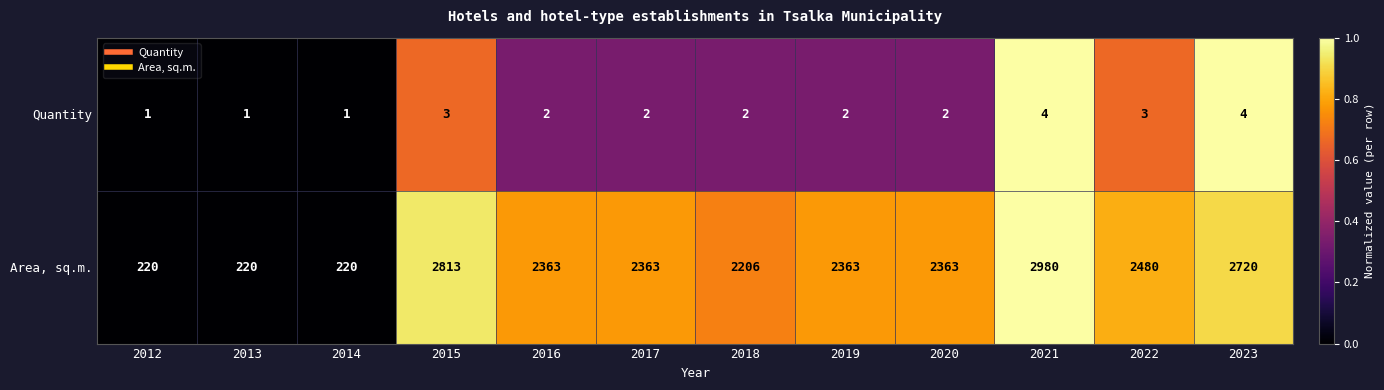

Reading left to right, what are all the values shown in this chart?

Quantity: 1	1	1	3	2	2	2	2	2	4	3	4
Area, sq.m.: 220	220	220	2813	2363	2363	2206	2363	2363	2980	2480	2720